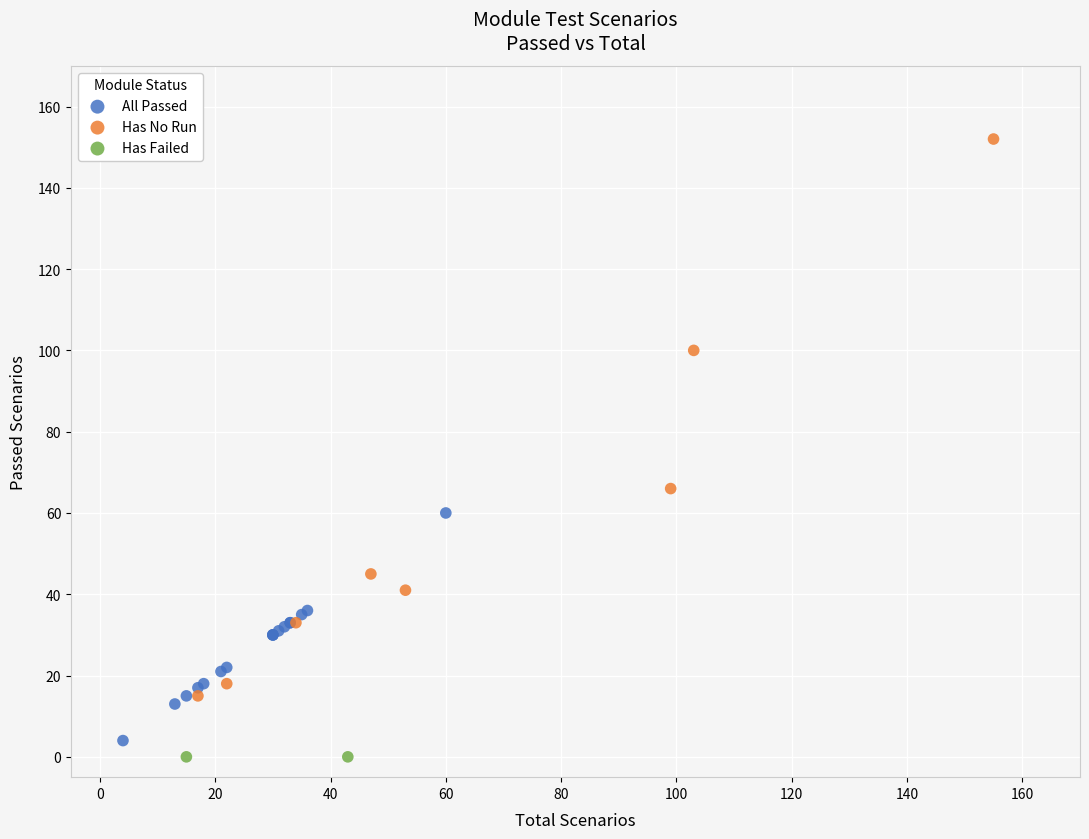

What are all the series names shown in the legend?

All Passed, Has No Run, Has Failed